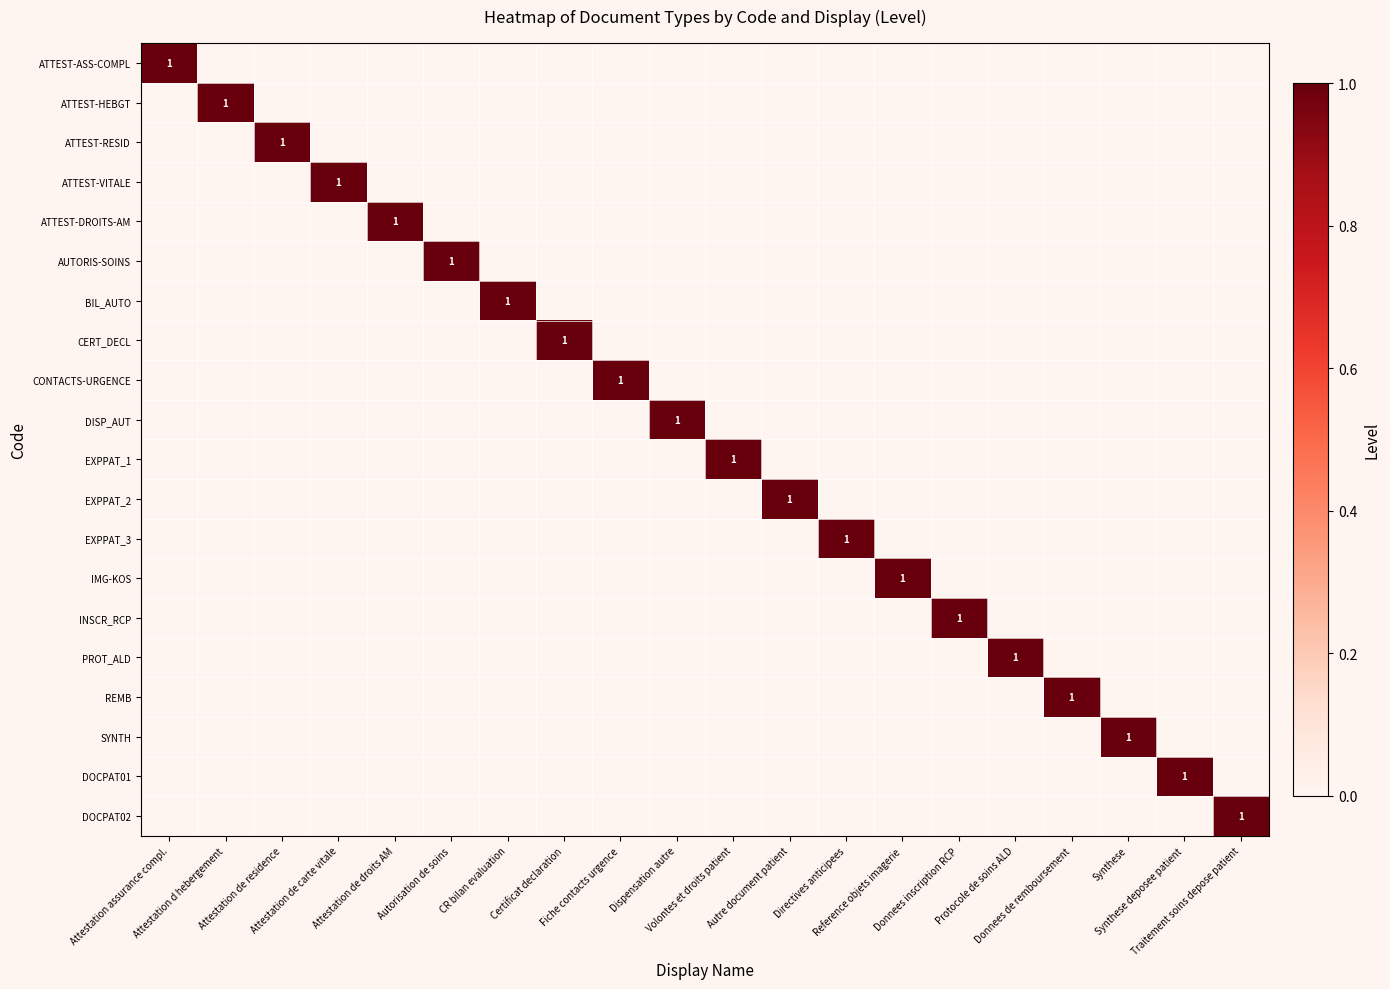

Count the DOCPAT02 values in the range 0 to 1.

20